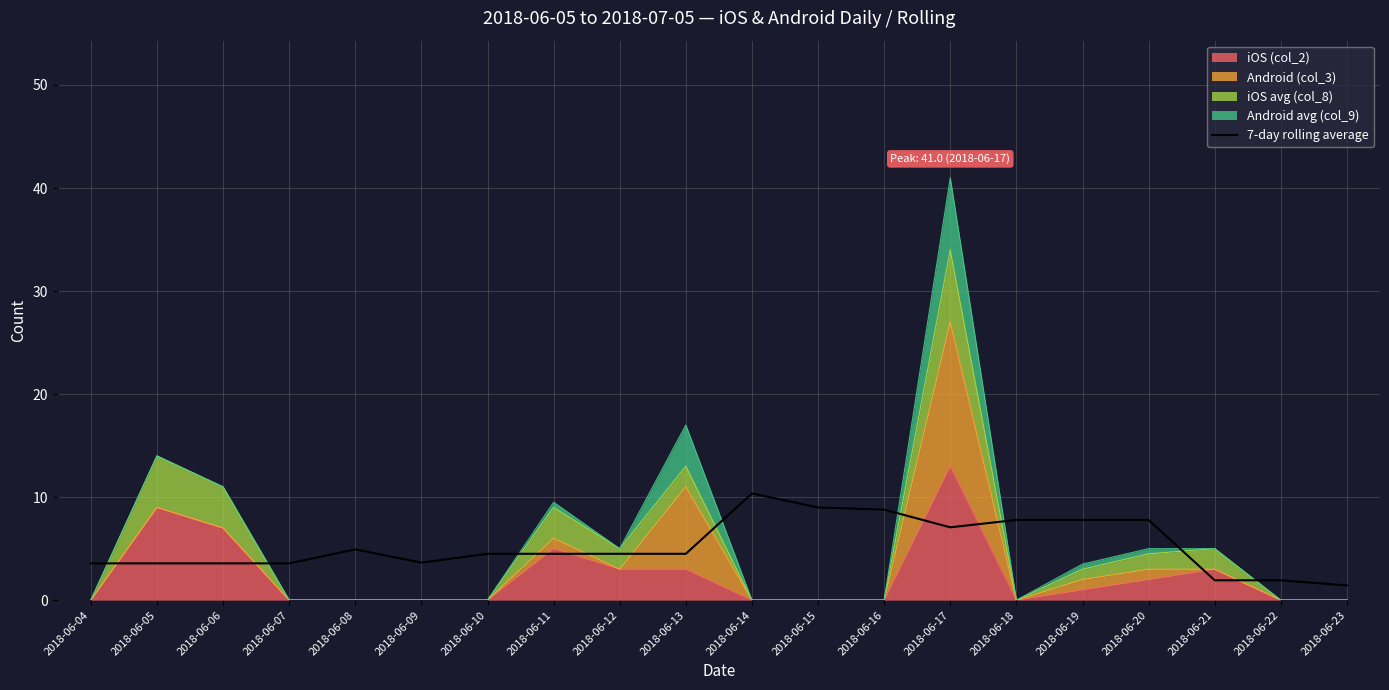

Reading left to right, transcribe all the data shown in this chart.

2018-06-04=3.6	2018-06-05=3.6	2018-06-06=3.6	2018-06-07=3.6	2018-06-08=4.9	2018-06-09=3.6	2018-06-10=4.5	2018-06-11=4.5	2018-06-12=4.5	2018-06-13=4.5	2018-06-14=10.4	2018-06-15=9.0	2018-06-16=8.8	2018-06-17=7.1	2018-06-18=7.8	2018-06-19=7.8	2018-06-20=7.8	2018-06-21=1.9	2018-06-22=1.9	2018-06-23=1.4